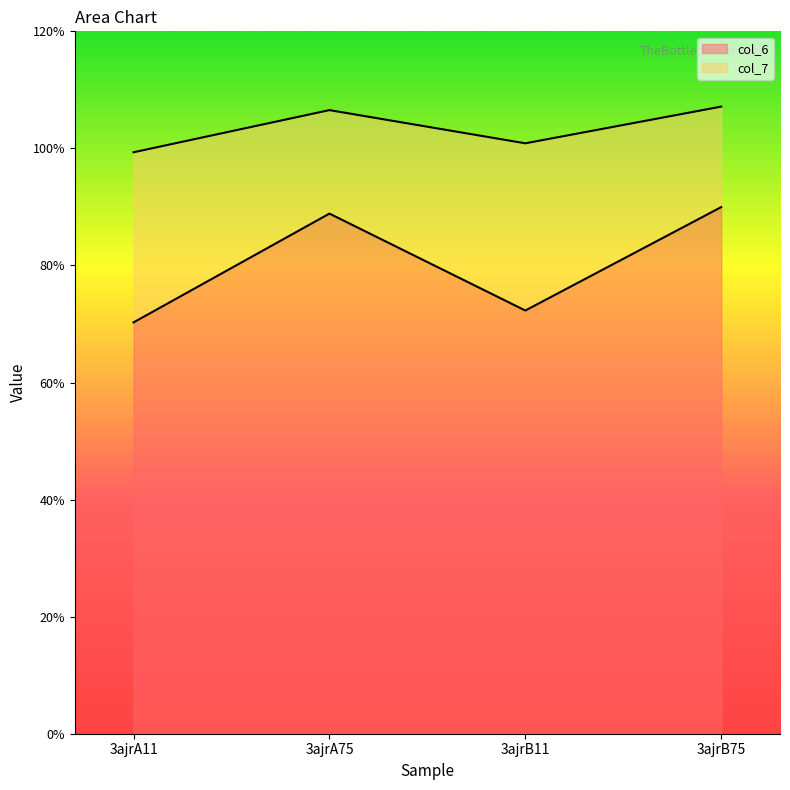

Reading right to left, transcribe all the data shown in this chart.

col_6: 3ajrB75=9.0	3ajrB11=7.2	3ajrA75=8.9	3ajrA11=7.0
col_7: 3ajrB75=10.7	3ajrB11=10.1	3ajrA75=10.7	3ajrA11=9.9